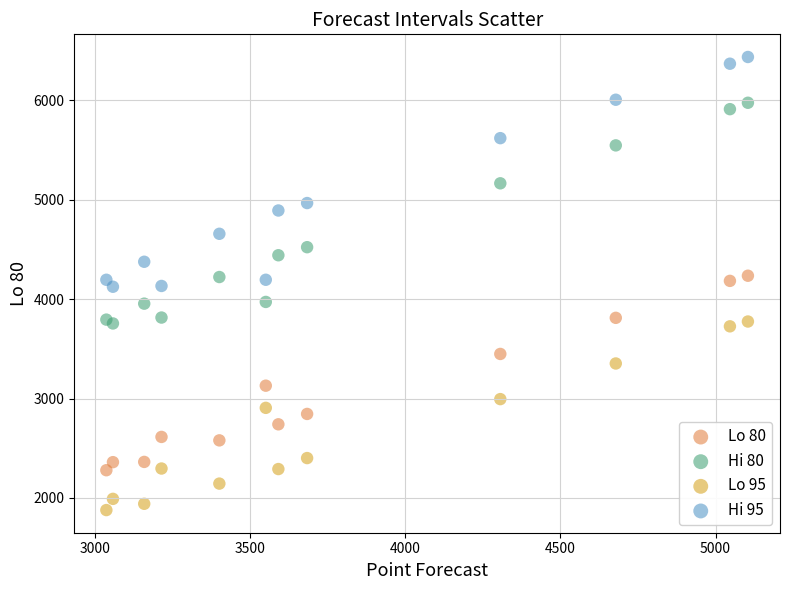

Which series has the largest Y range (max minus min)?

Hi 95